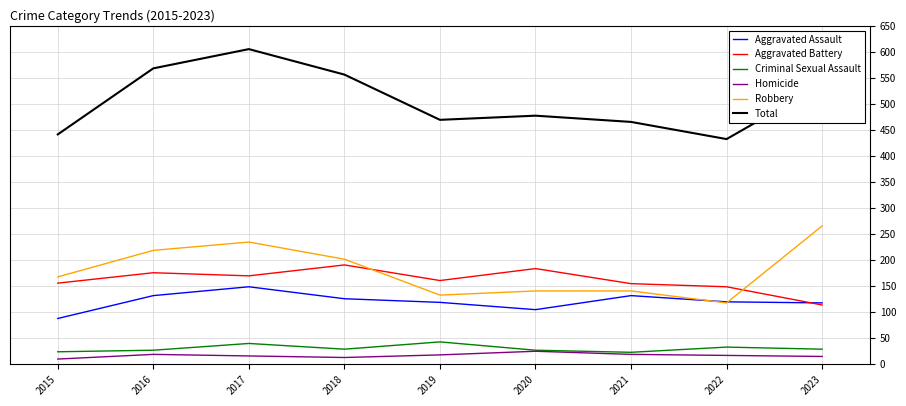

What is the difference between the second highest and minimum values in the Robbery series?

117